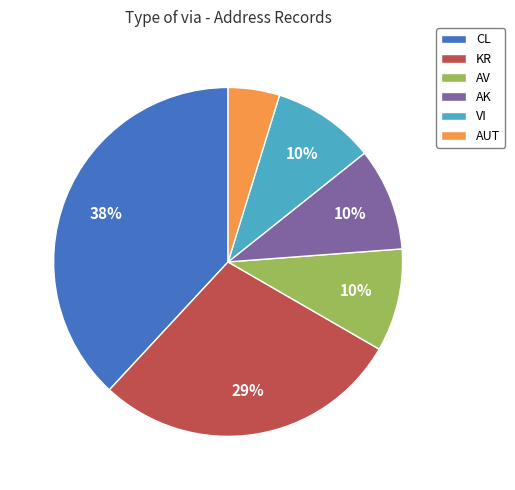

Count the number of slices in the pie.

6